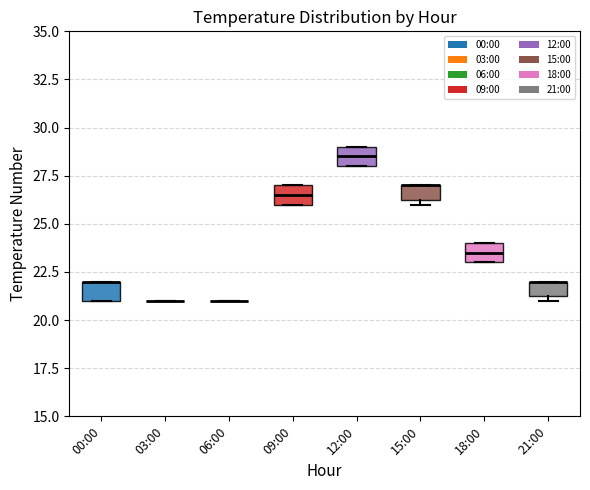

Reading left to right, read every box against the y-axis: the position of its median line, the range the box covers, and the ends of its whiskers. The values are not printed on the chart, so give them approximately, as read against the axis.

00:00: median 22.0 (drawn on the box's upper edge), box 21.0 to 22.0, whiskers 21.0 to 22.0
03:00: box collapsed to a line at 21.0, whiskers 21.0 to 21.0
06:00: box collapsed to a line at 21.0, whiskers 21.0 to 21.0
09:00: median 26.5, box 26.0 to 27.0, whiskers 26.0 to 27.0
12:00: median 28.5, box 28.0 to 29.0, whiskers 28.0 to 29.0
15:00: median 27.0 (drawn on the box's upper edge), box 26.5 to 27.0, whiskers 26.0 to 27.0
18:00: median 23.5, box 23.0 to 24.0, whiskers 23.0 to 24.0
21:00: median 22.0 (drawn on the box's upper edge), box 21.5 to 22.0, whiskers 21.0 to 22.0